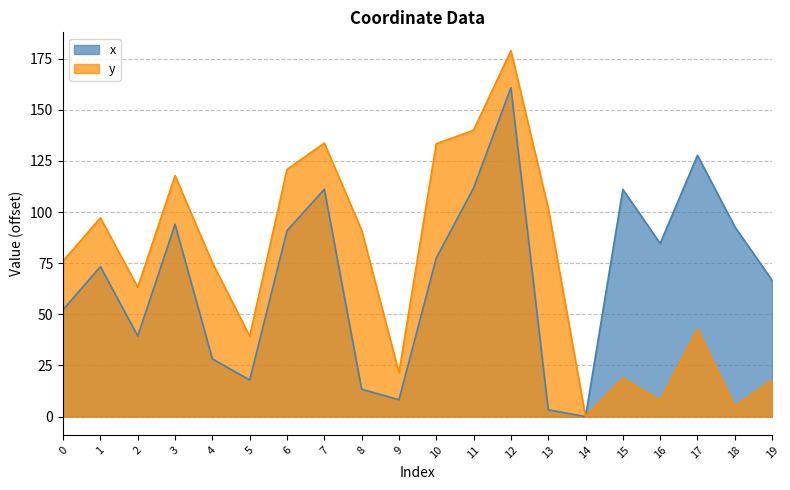

What is the difference between the second highest and minimum values in the x series?

127.7